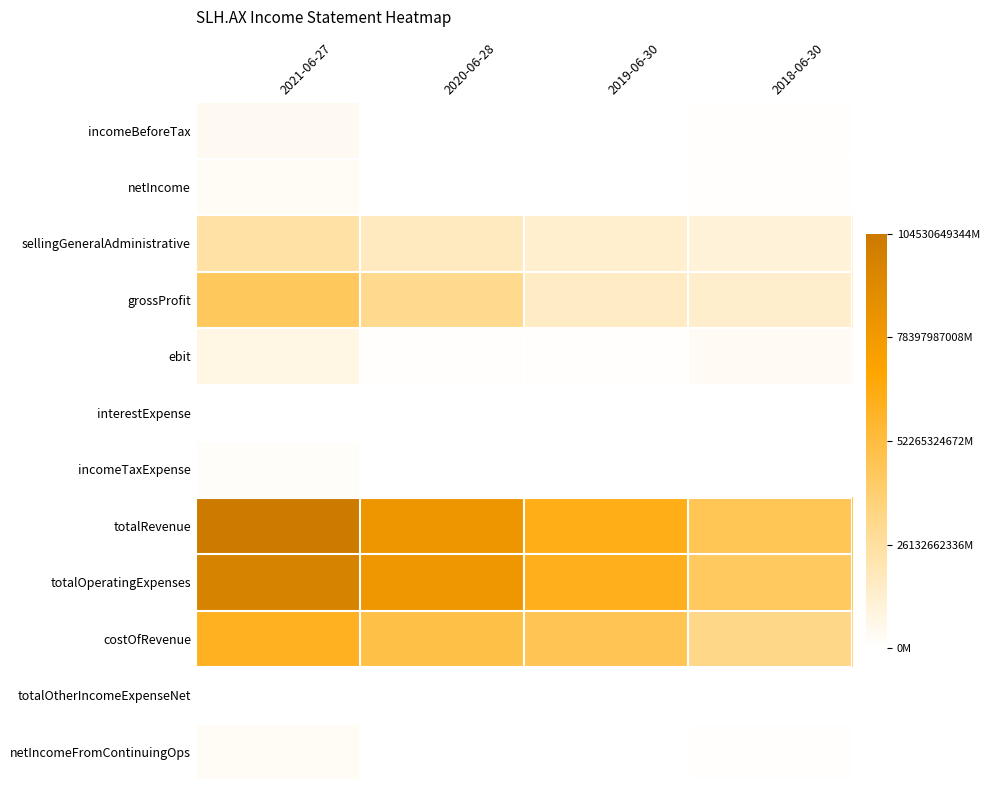

Which series has the largest total across all categories?

totalRevenue